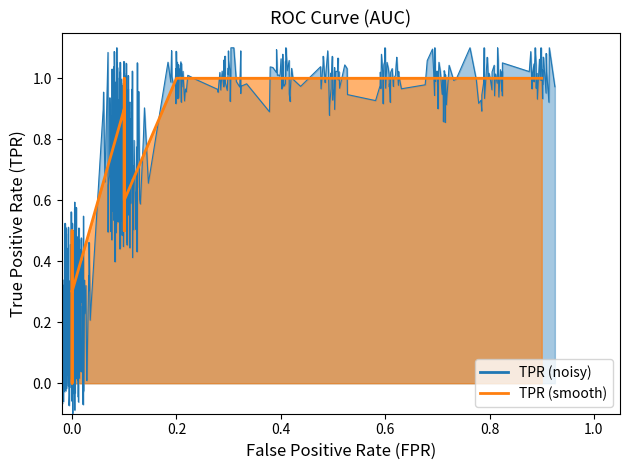

How many categories are shown in the chart?

20